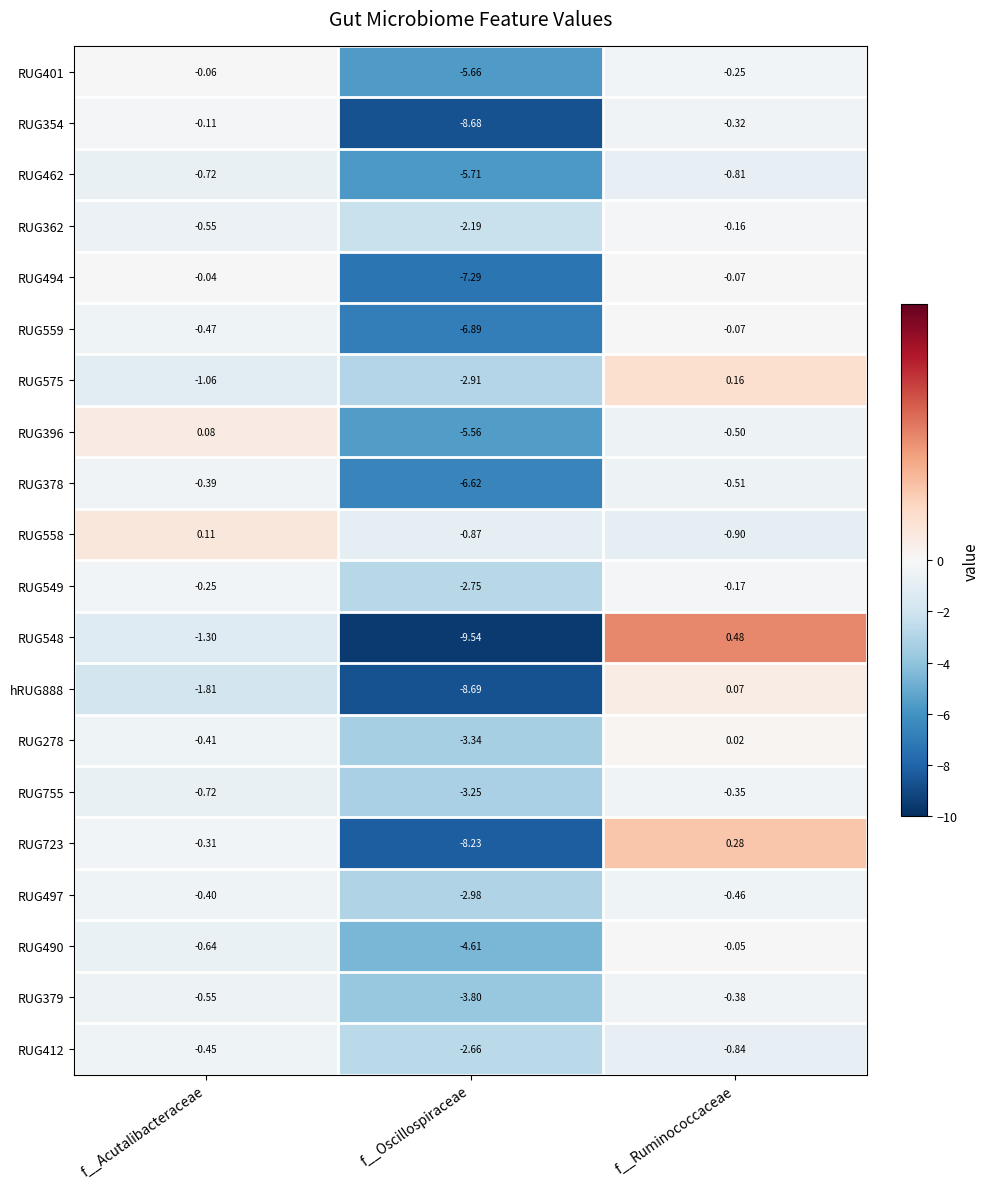

Rank the series by their maximum value, from lowest to highest.

RUG462, RUG412, RUG497, RUG378, RUG379, RUG755, RUG549, RUG362, RUG354, RUG559, RUG401, RUG490, RUG494, RUG278, hRUG888, RUG396, RUG558, RUG575, RUG723, RUG548